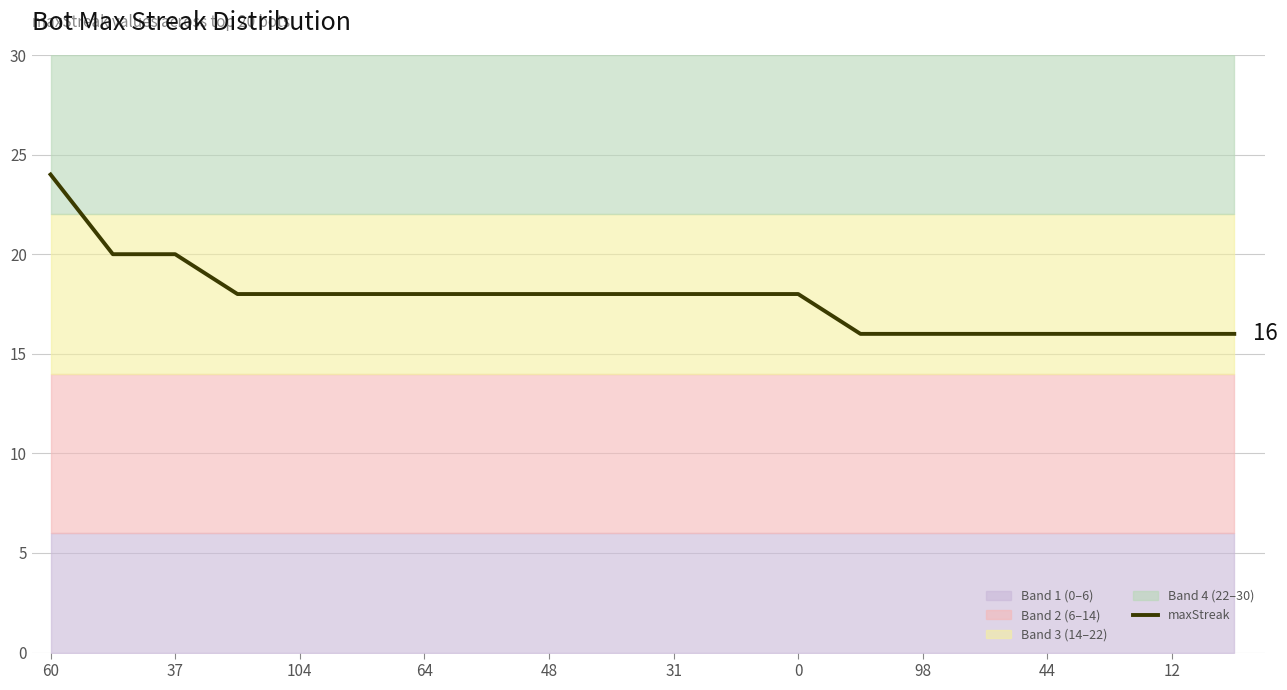

Where does the data first go above 18?

60